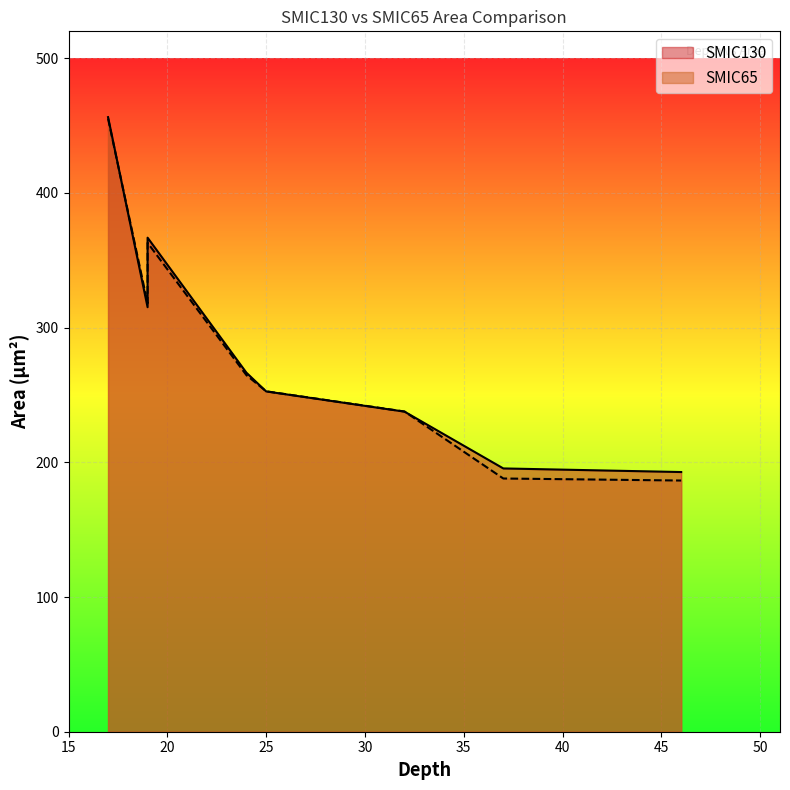

How many times do SMIC130 and SMIC65 cross each other?

4